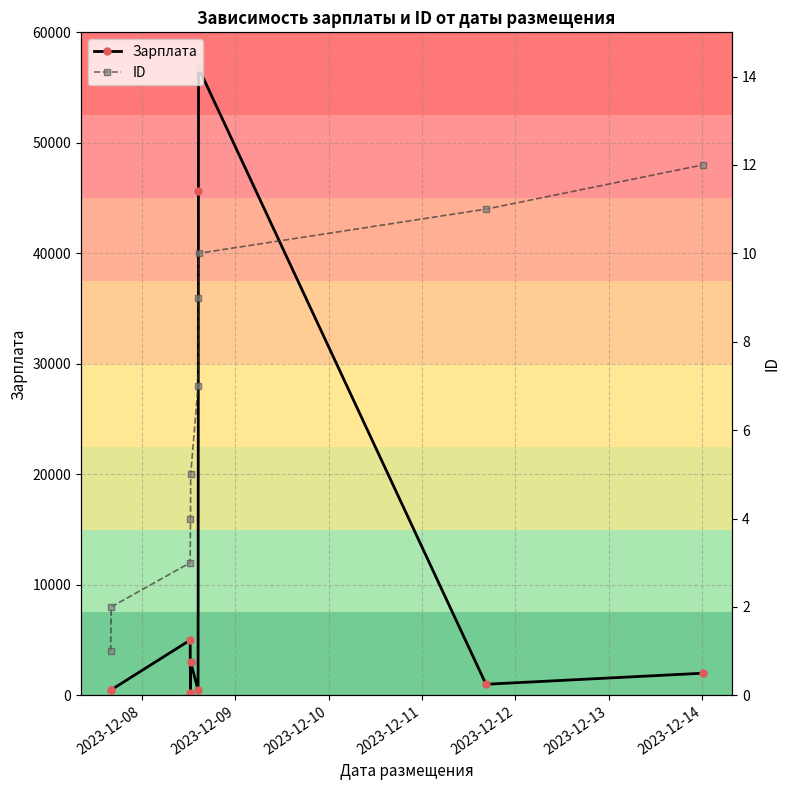

True or false: Зарплата and ID cross at least once.

False